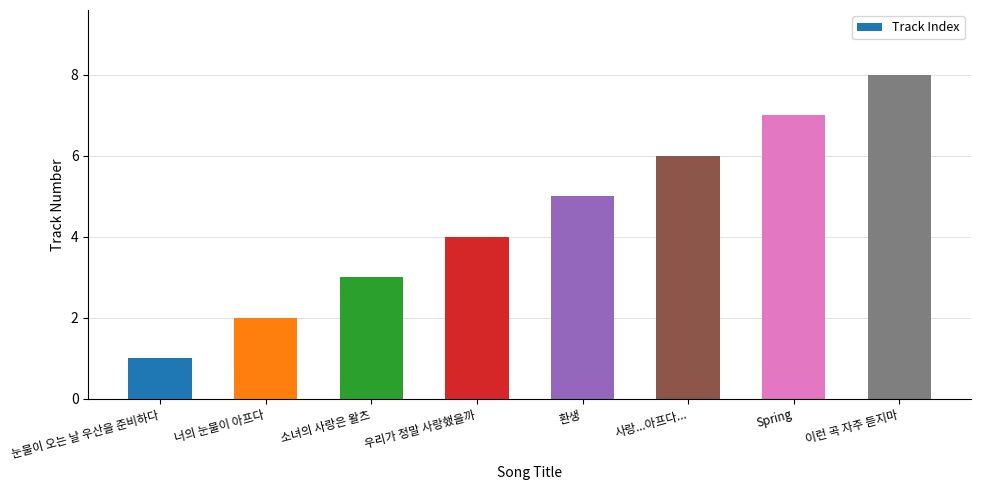

Which category has the highest value across all series?

이런 곡 자주 듣지마